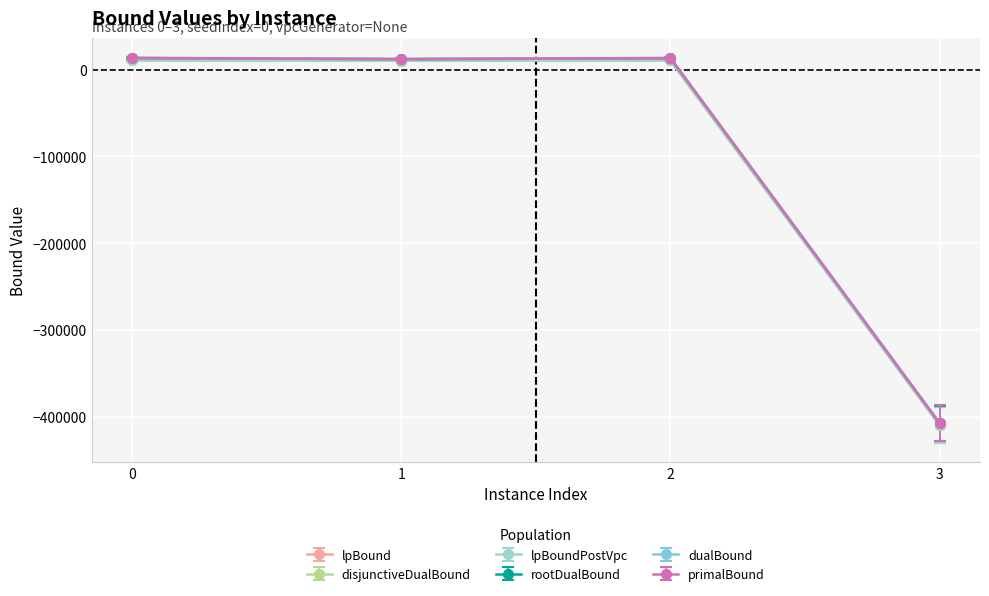

At which category does primalBound reach its first local peak?

2